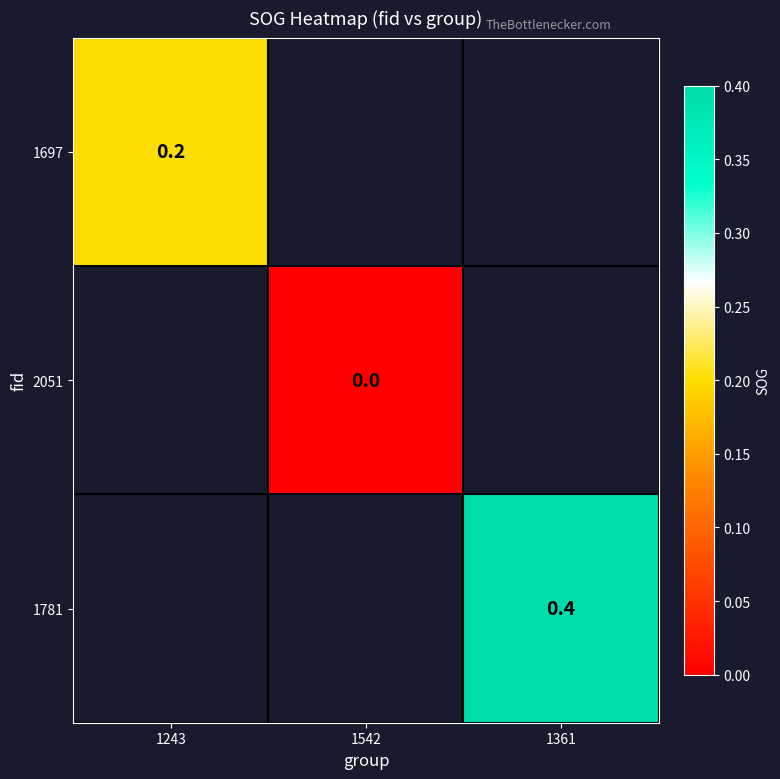

True or false: 1781 has a value of 0.4 at 1361.

True